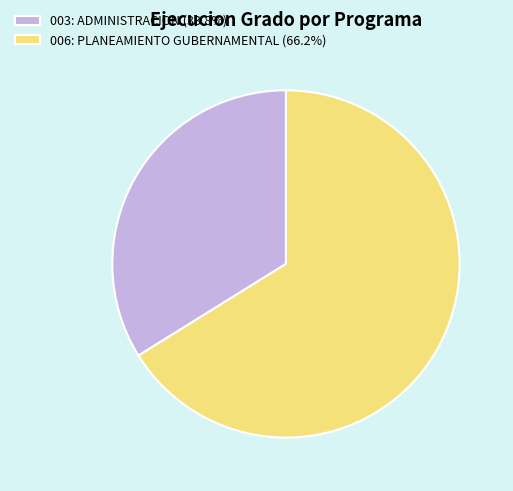

Approximately how many times larger is the value at 006: PLANEAMIENTO GUBERNAMENTAL compared to 003: ADMINISTRACION?

2.0